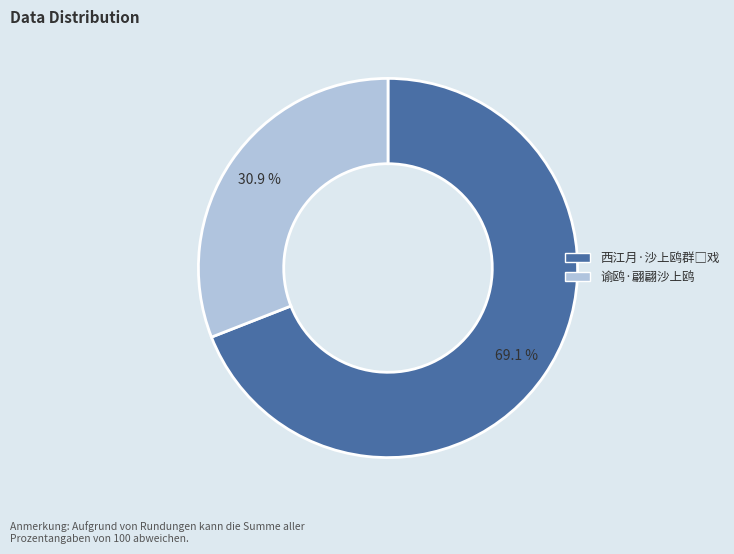

What is the smallest slice in the pie chart?

谕鸥·翩翩沙上鸥